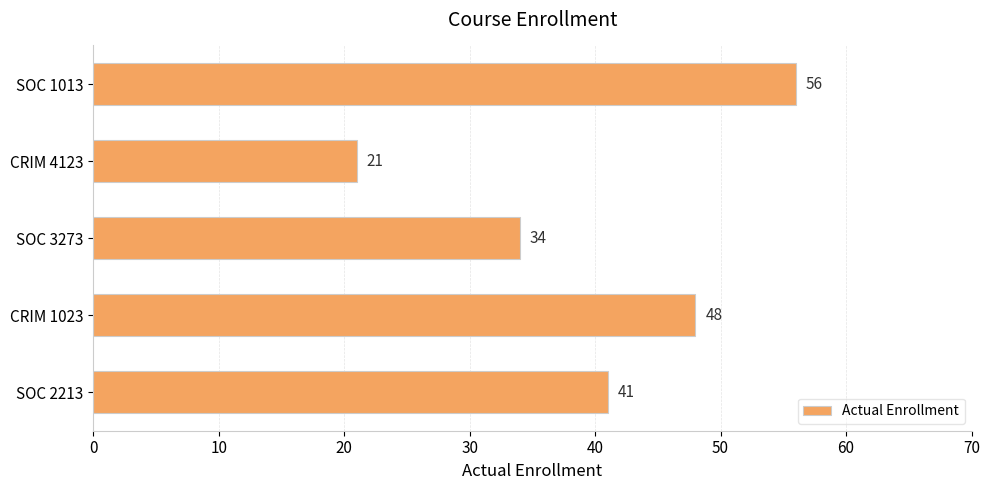

What is the approximate value at CRIM 4123, to the nearest 5?

20